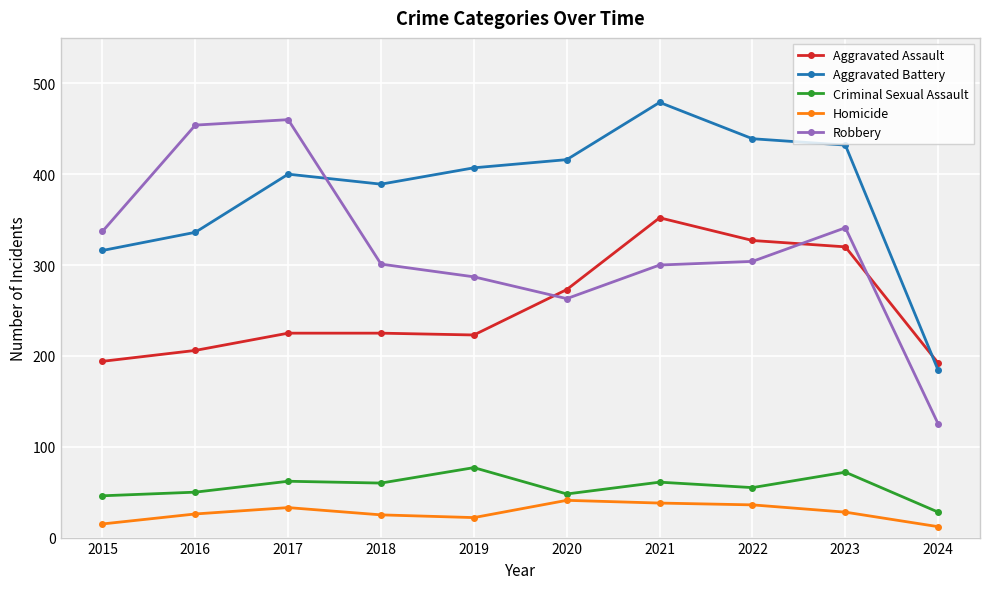

What is the lowest value of the Aggravated Assault series?

192